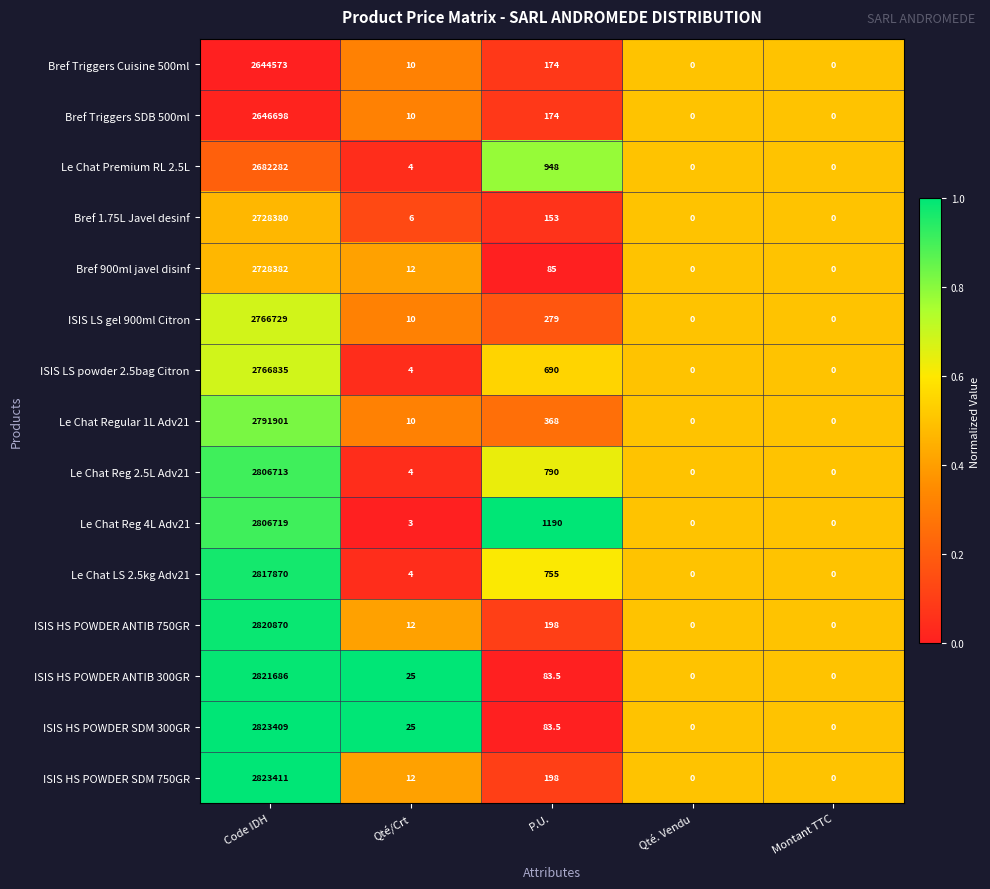

Count the number of categories in the chart.

5